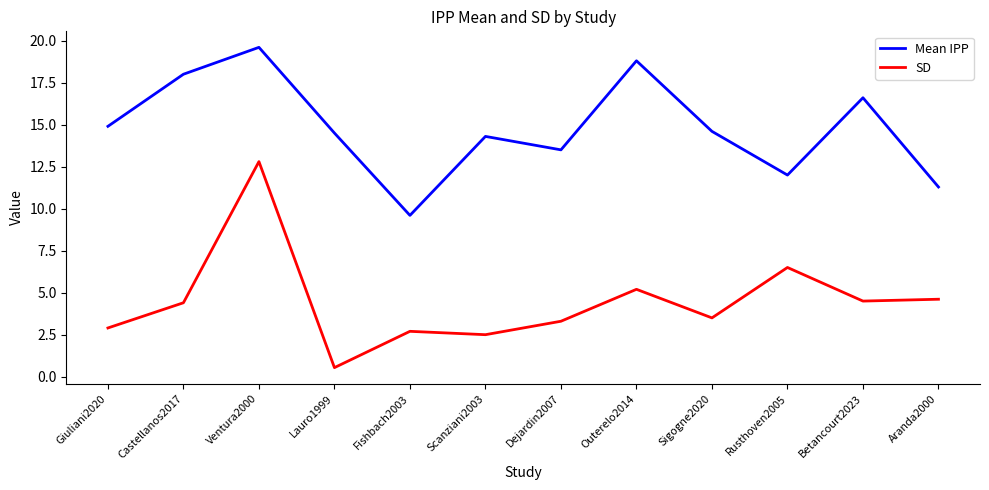

True or false: Mean IPP and SD intersect in this chart.

False